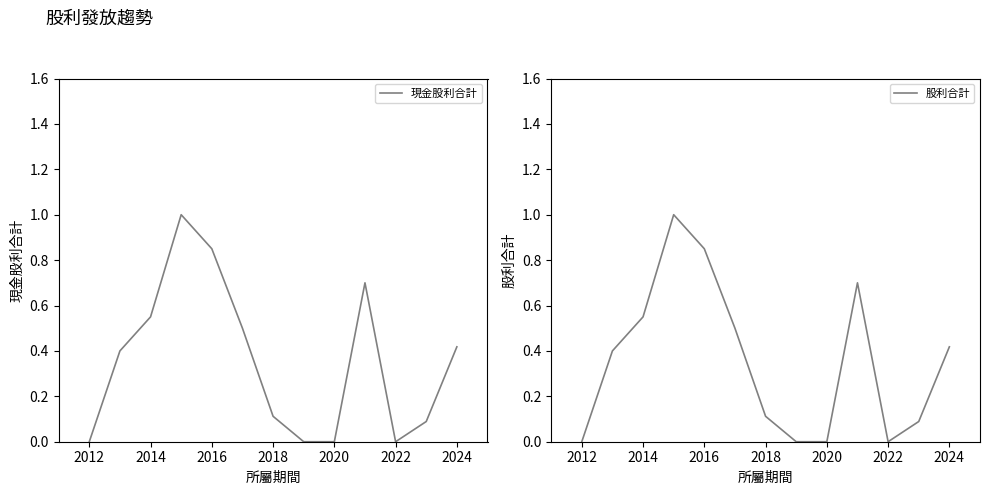

What are all the series names shown in the legend?

現金股利合計, 股利合計